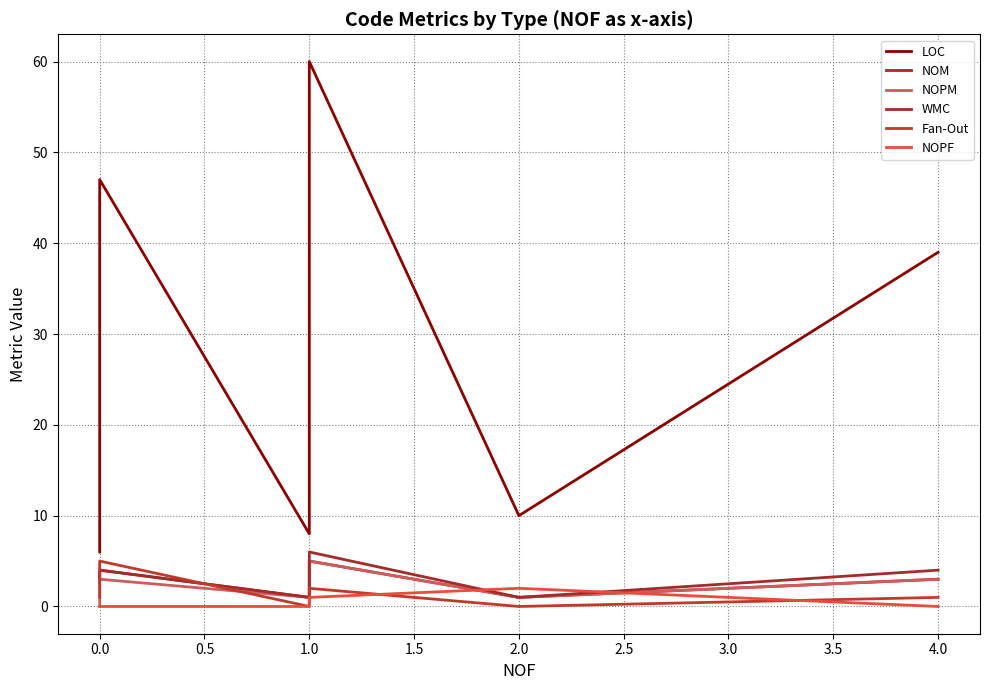

What is the difference between the second highest and second lowest values in the LOC series?

39